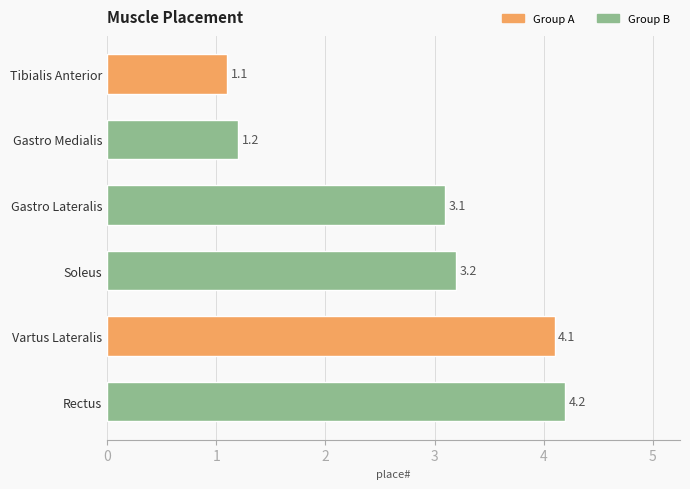

How many series are shown in this chart?

1